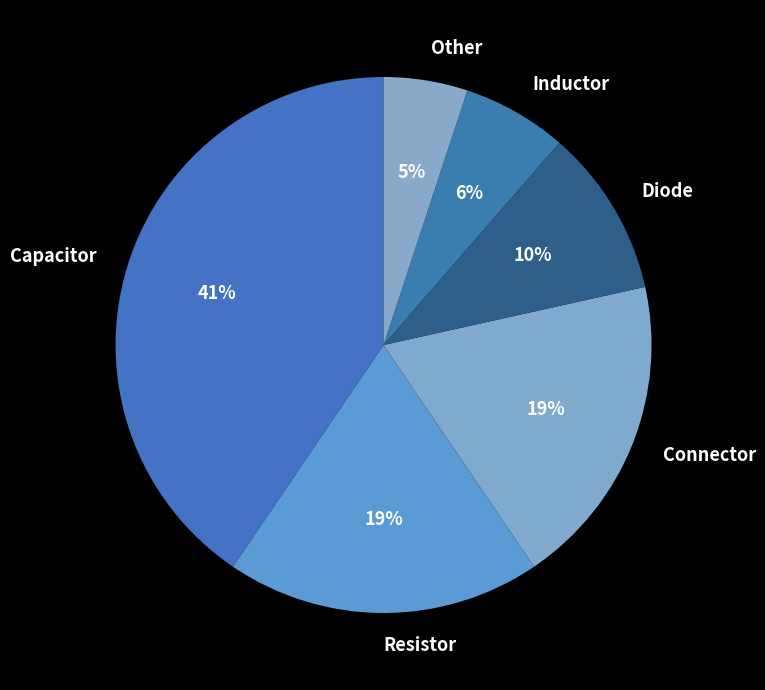

Does Connector represent more than half of the total?

No